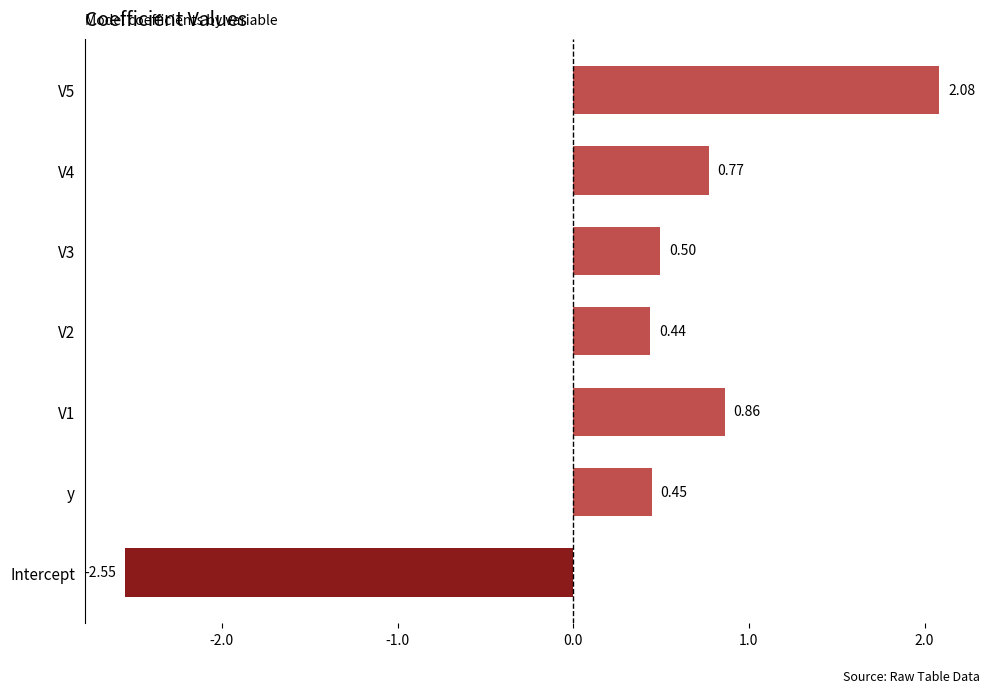

What is the difference between the maximum and second lowest values?

1.6